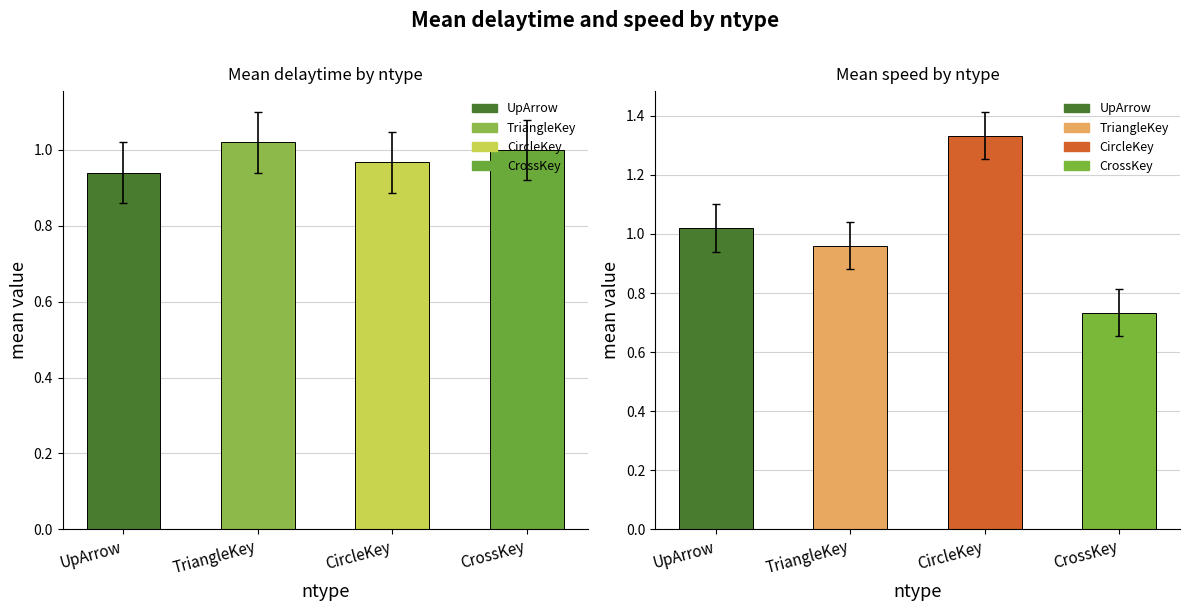

At CircleKey, list the series in order from smallest to largest.

delaytime, speed